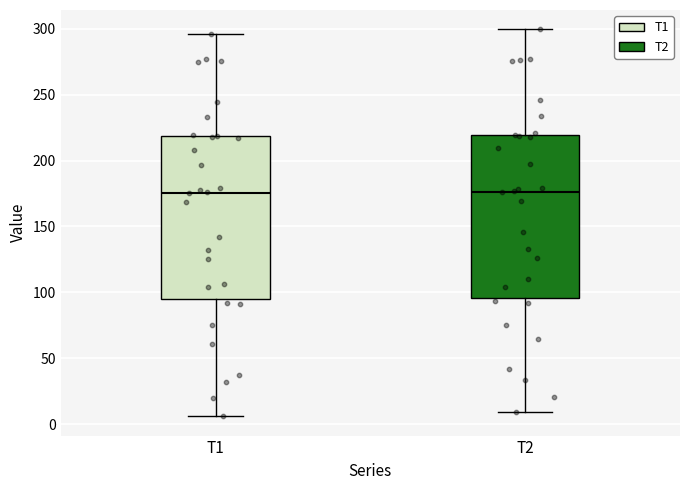

Where does the median line of the box for T2 sit on the y-axis? The values are not printed on the chart, so give them approximately, as read against the axis.

175